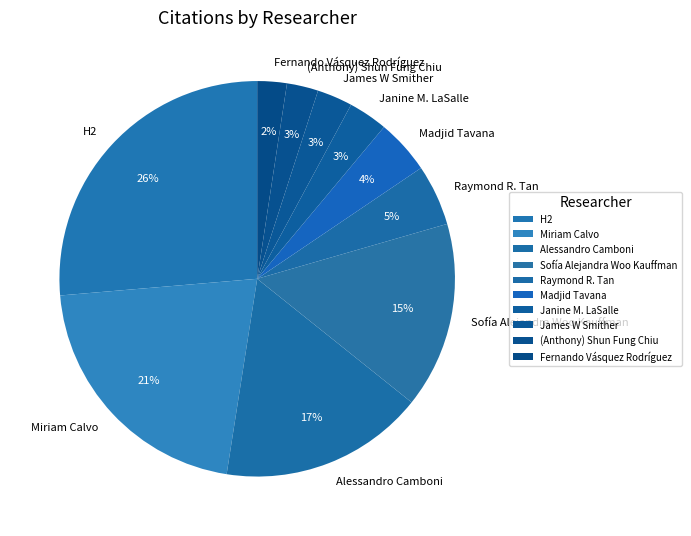

Does any single category account for the majority?

No